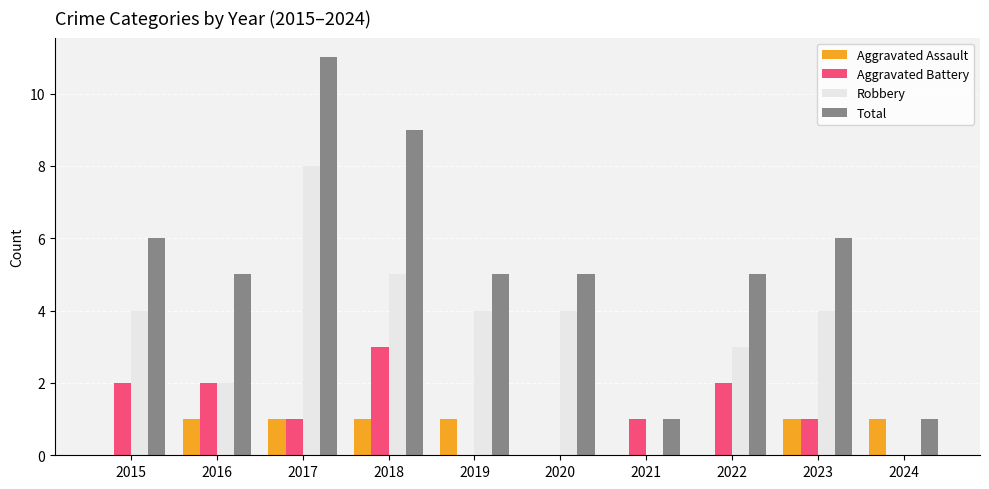

What are all the series names shown in the legend?

Aggravated Assault, Aggravated Battery, Robbery, Total